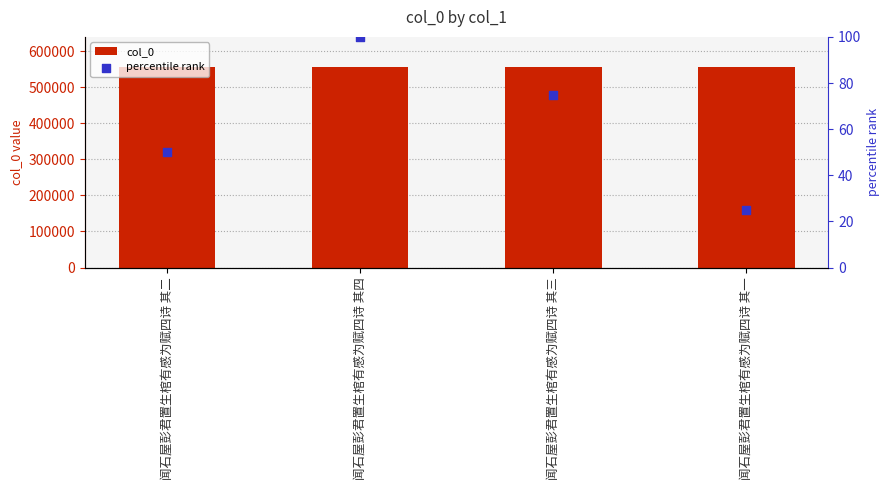

Which series has the largest total across all categories?

col_0